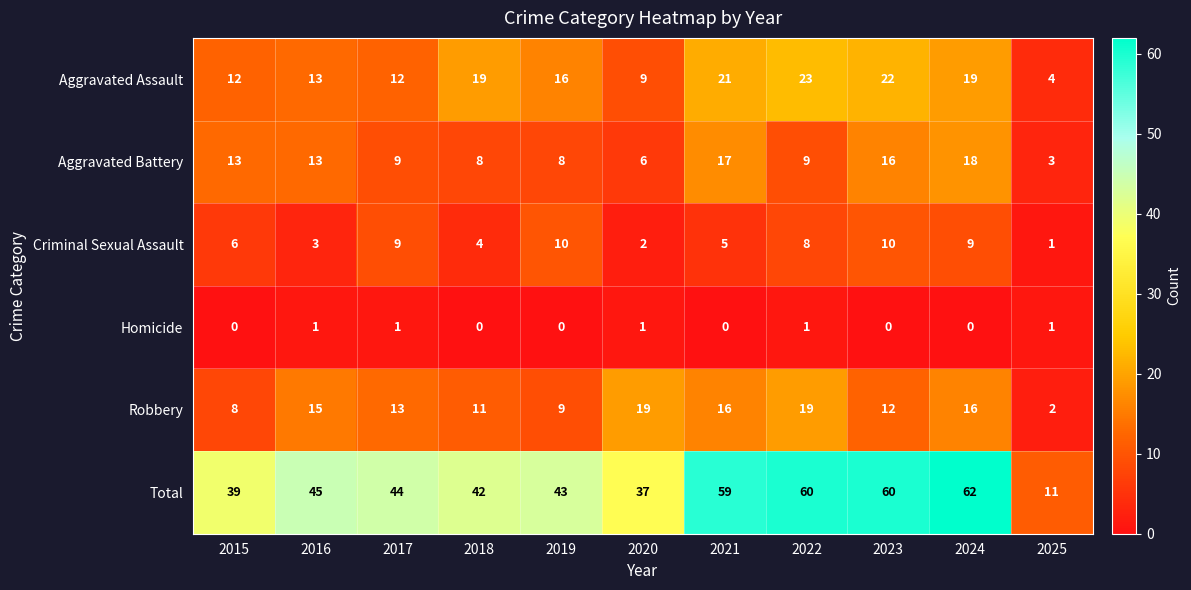

Rank the series by their maximum value, from highest to lowest.

Total, Aggravated Assault, Robbery, Aggravated Battery, Criminal Sexual Assault, Homicide